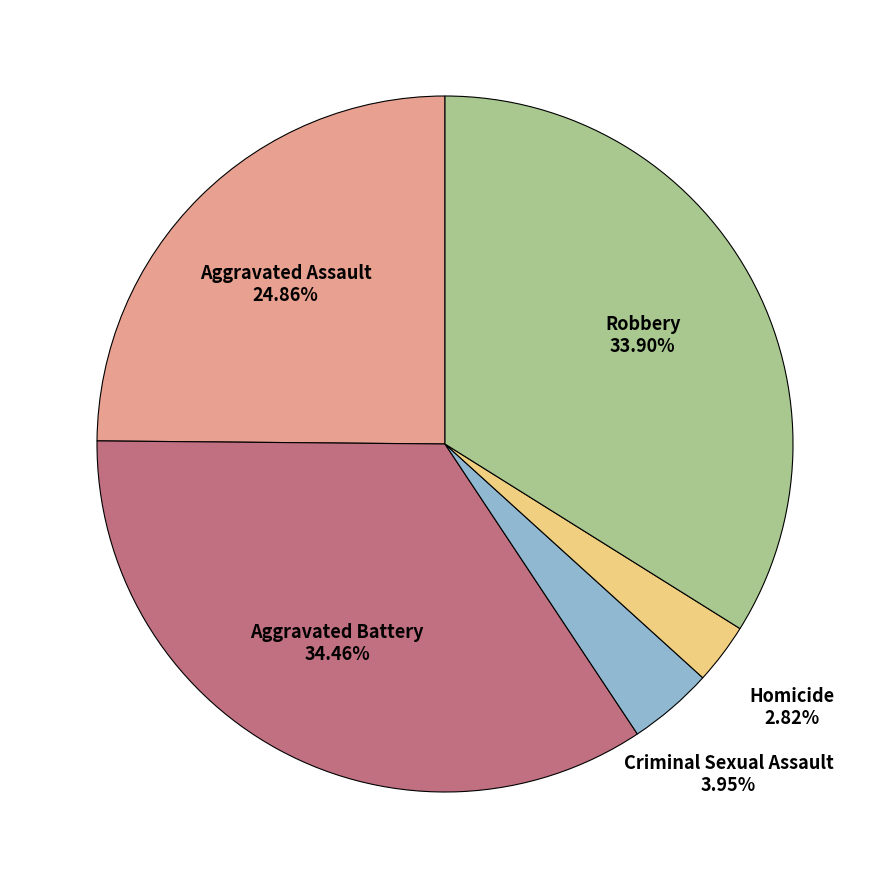

Is there any slice that represents more than half of the pie?

No